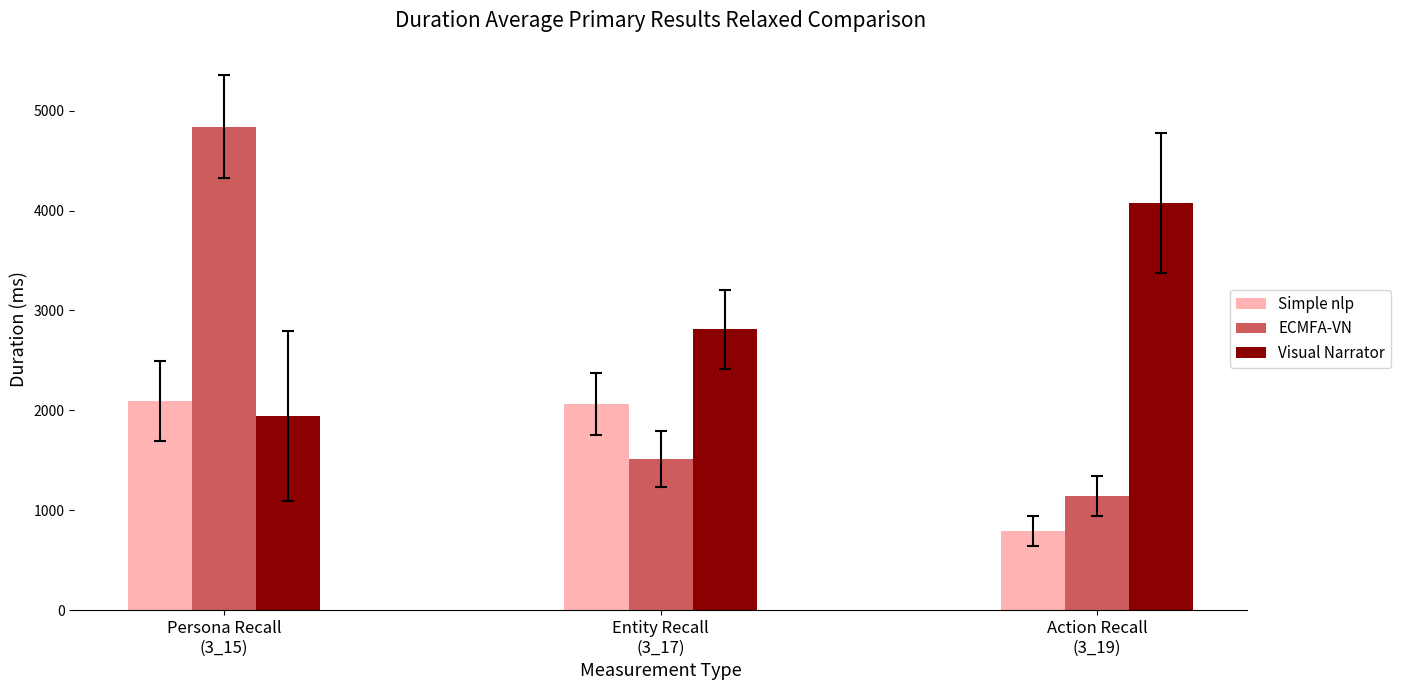

The value of Simple nlp at Persona Recall
(3_15) is 714.8. True or false?

False